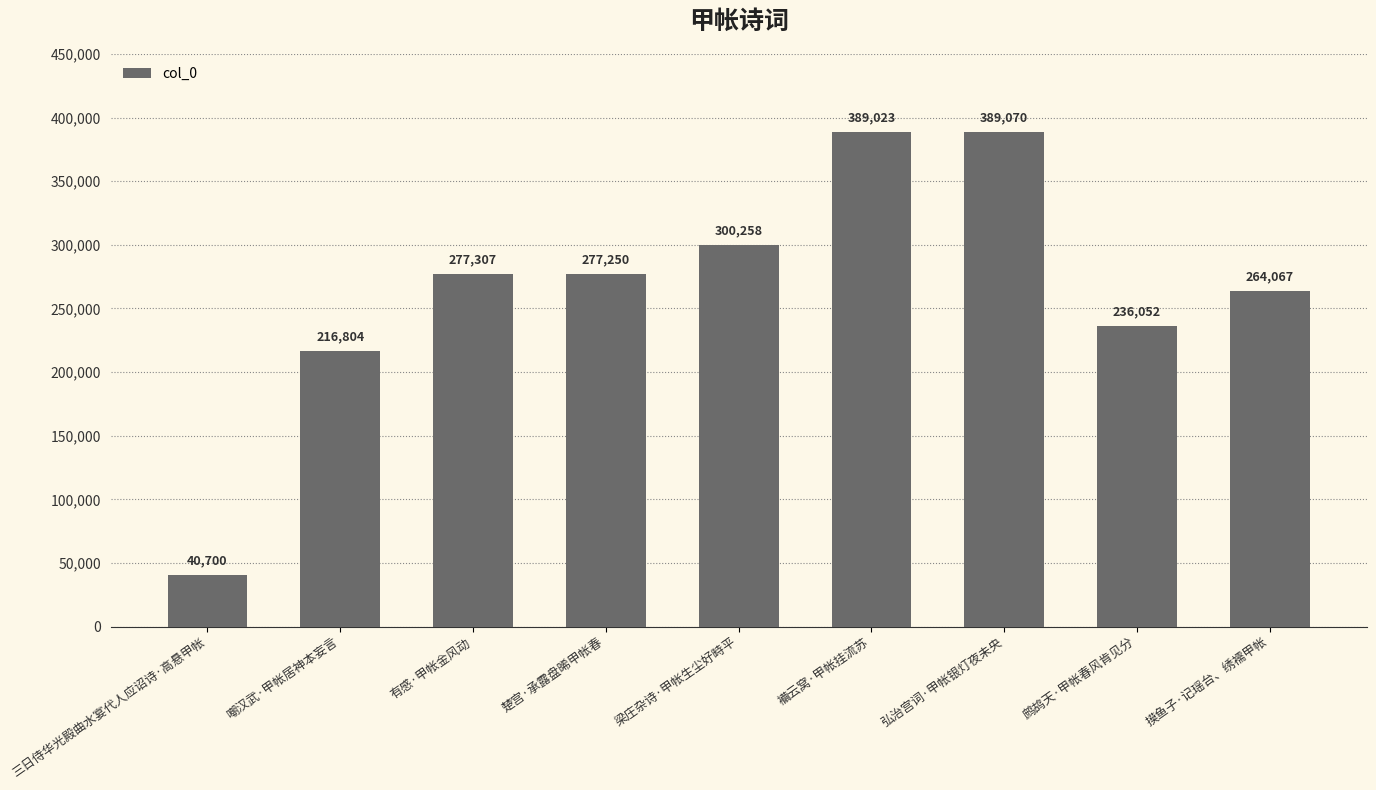

What is the label of the 3rd bar from the right?

弘治宫词·甲帐银灯夜未央